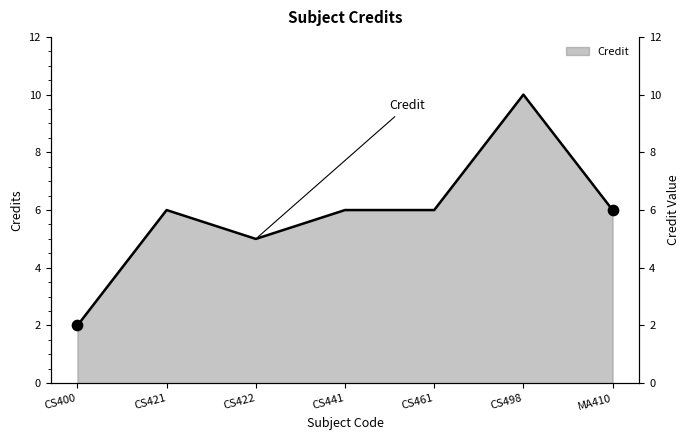

What is the ratio of the value at CS421 to the value at CS498?

0.6